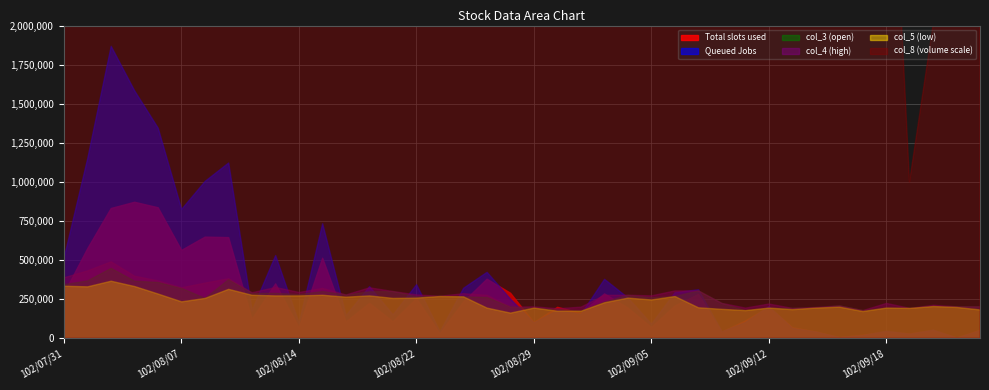

How many interior local peaks does the col_4 series have?

11